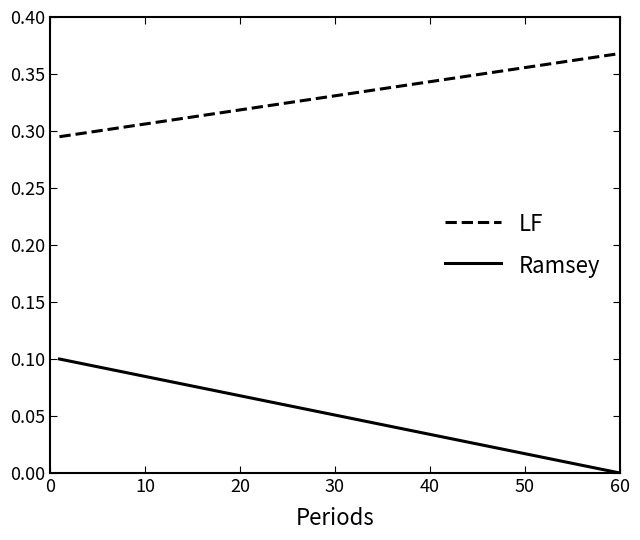

True or false: LF and Ramsey intersect in this chart.

False